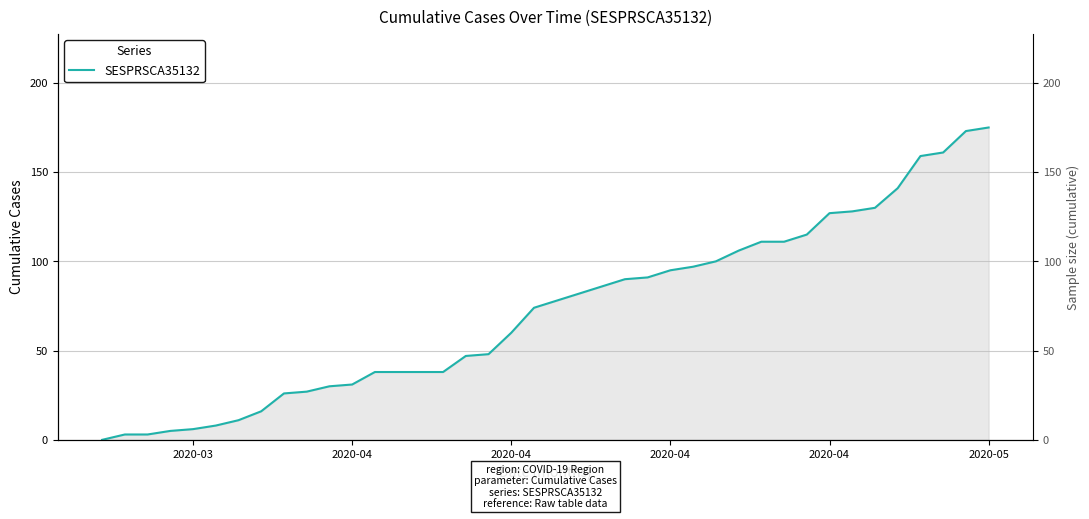

What is the sum of all values?

2903